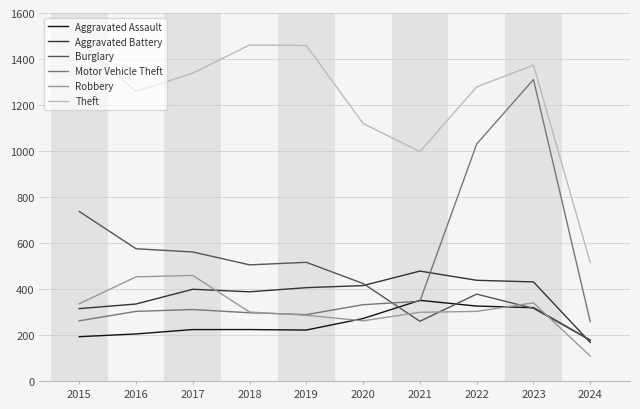

How many intersections are there between Aggravated Assault and Motor Vehicle Theft?

2